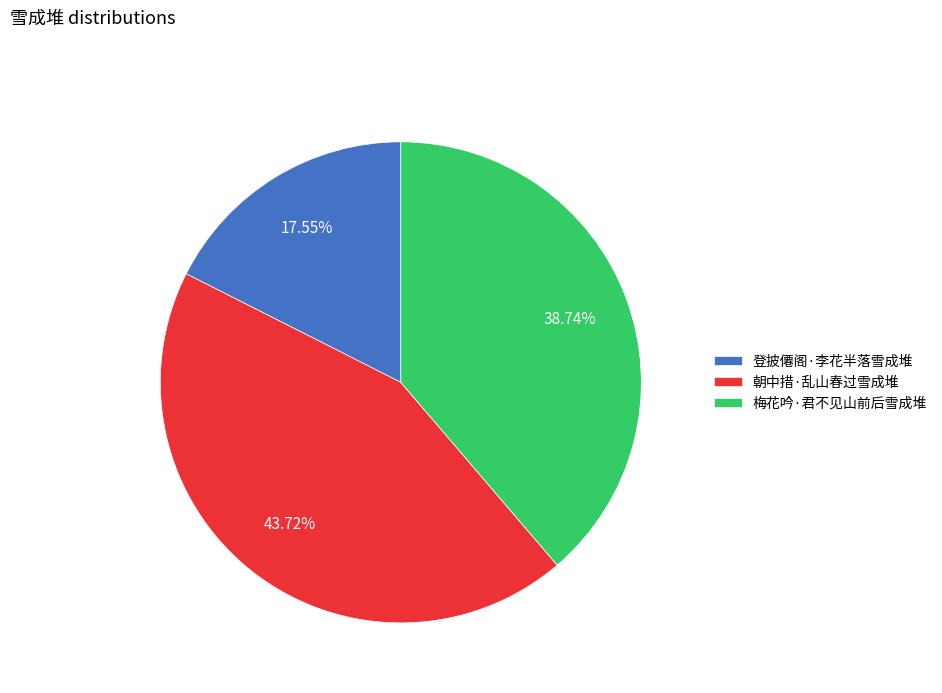

True or false: 朝中措·乱山春过雪成堆 accounts for 36% of the total.

False